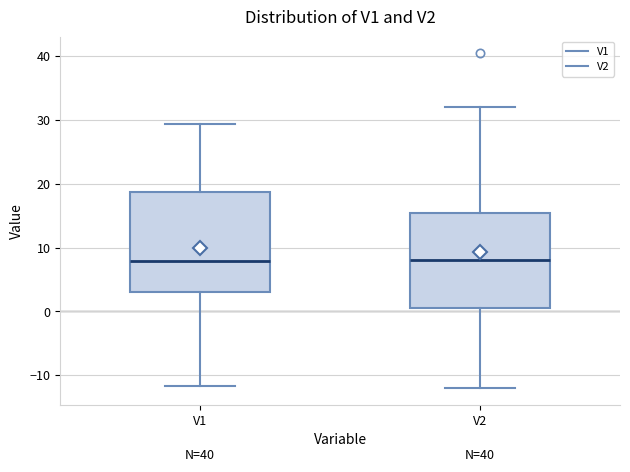

Where is the lower edge of the box for V2 on the y-axis? The values are not printed on the chart, so give them approximately, as read against the axis.

0